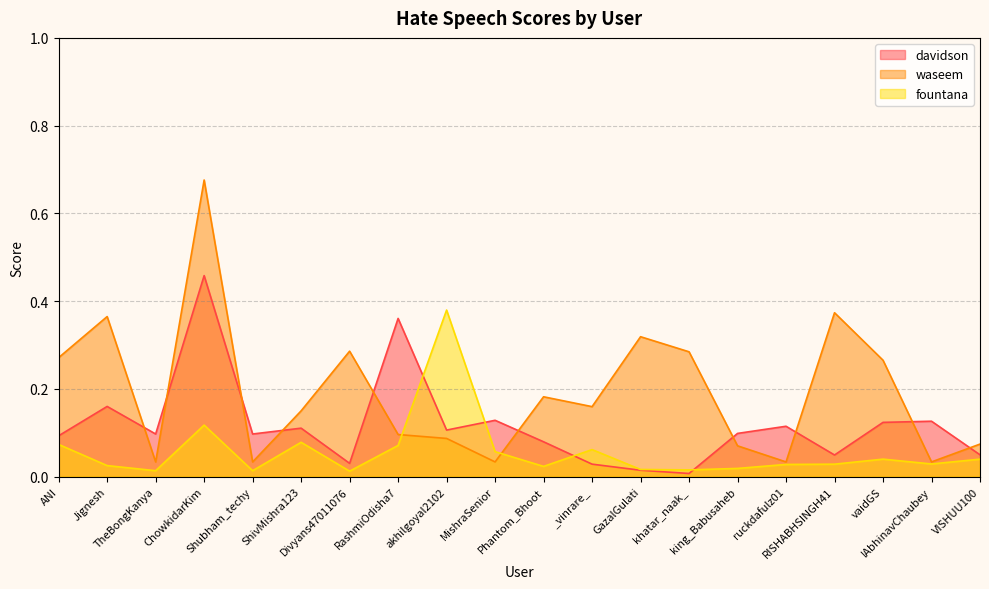

Where do fountana and davidson first cross each other?

RashmiOdisha7 and akhilgoyal2102